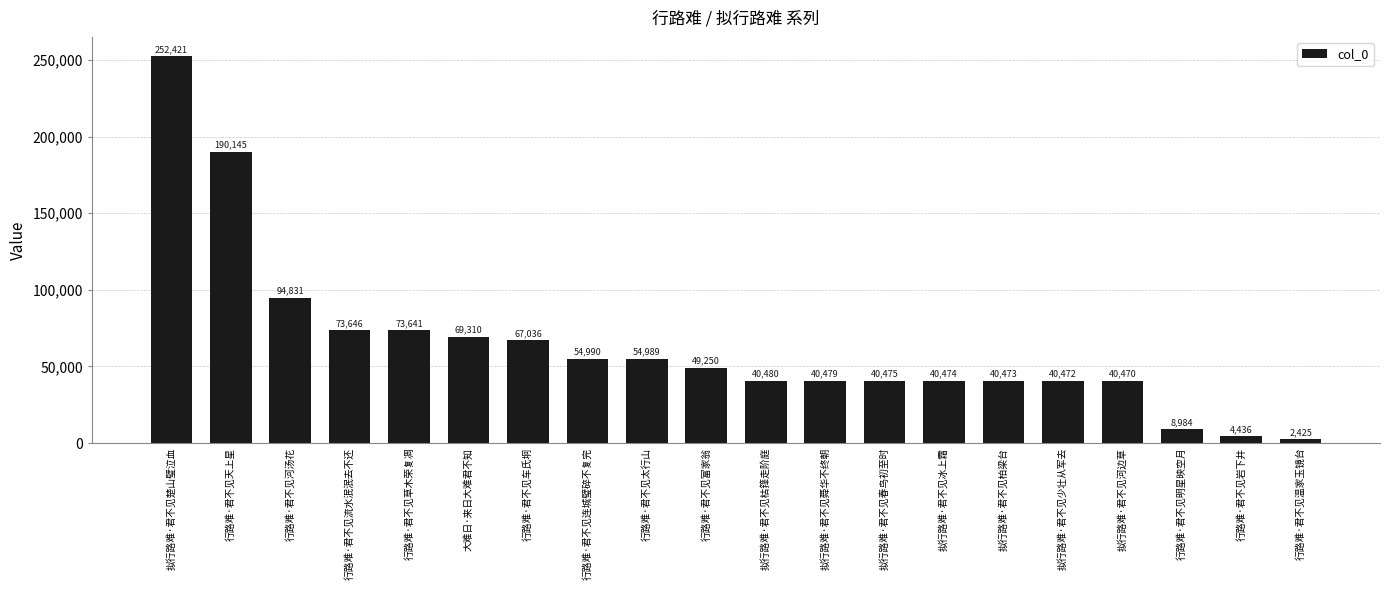

What is the change in value from 行路难·君不见太行山 to 行路难·君不见温家玉镜台?

-52564